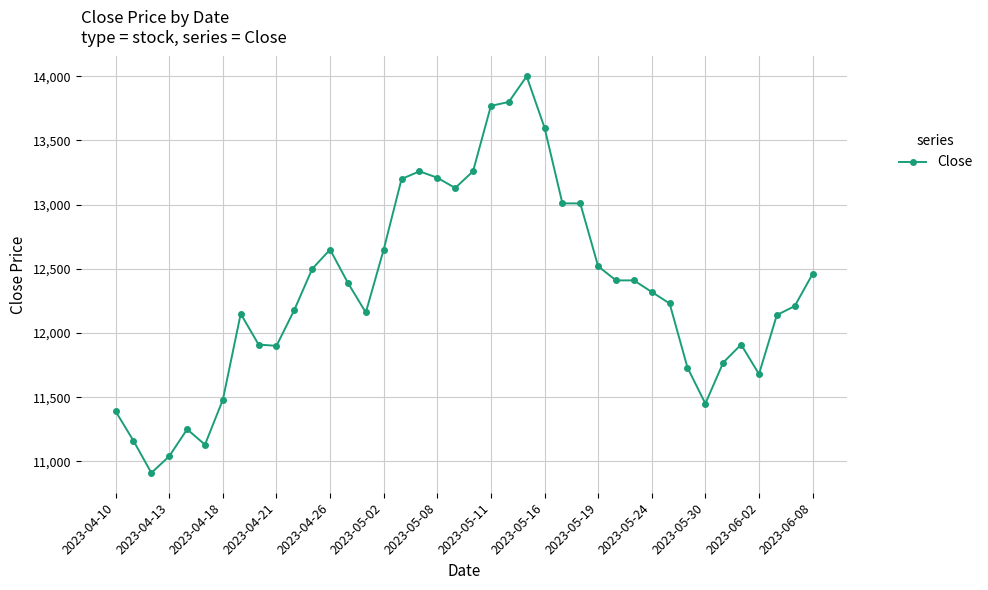

What is the value of the 27th point from the left?

13010